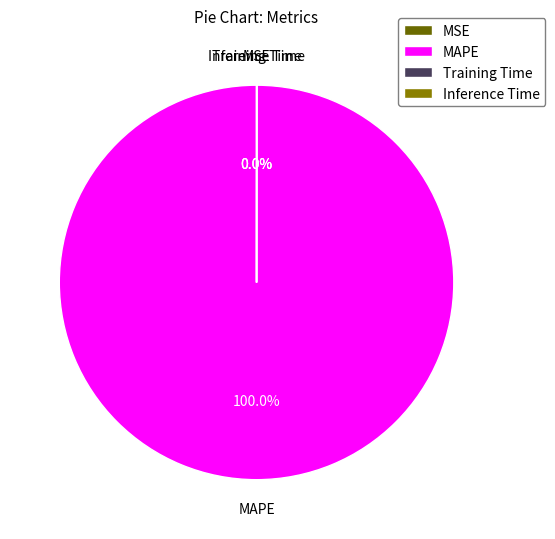

Does MAPE represent more than half of the total?

Yes